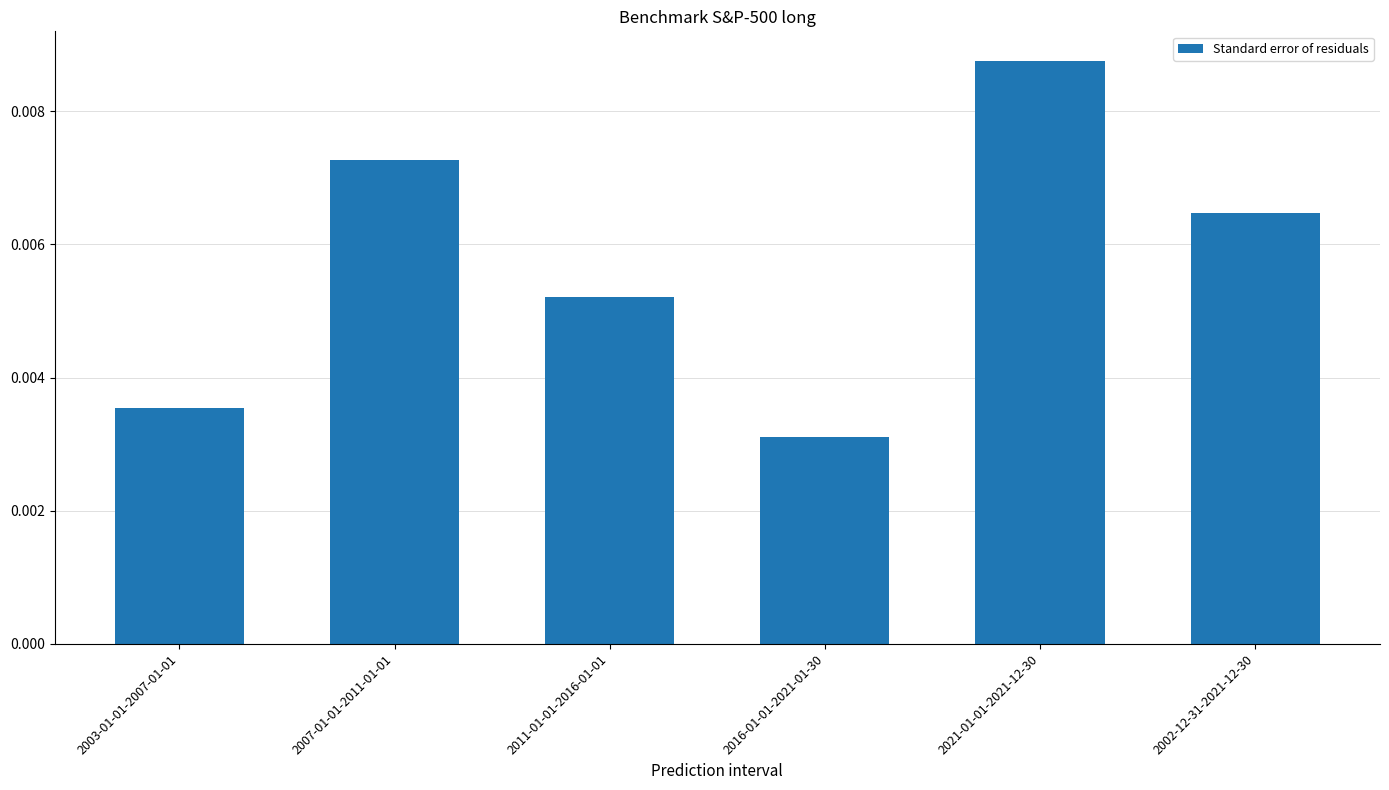

What is the label of the 1st bar from the right?

2002-12-31-2021-12-30